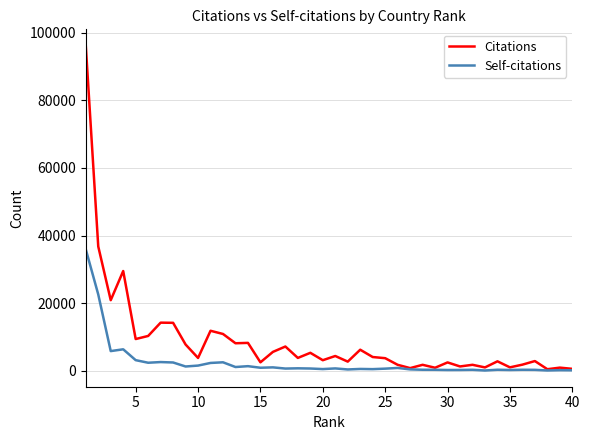

What is the highest value of the Citations series?

96169